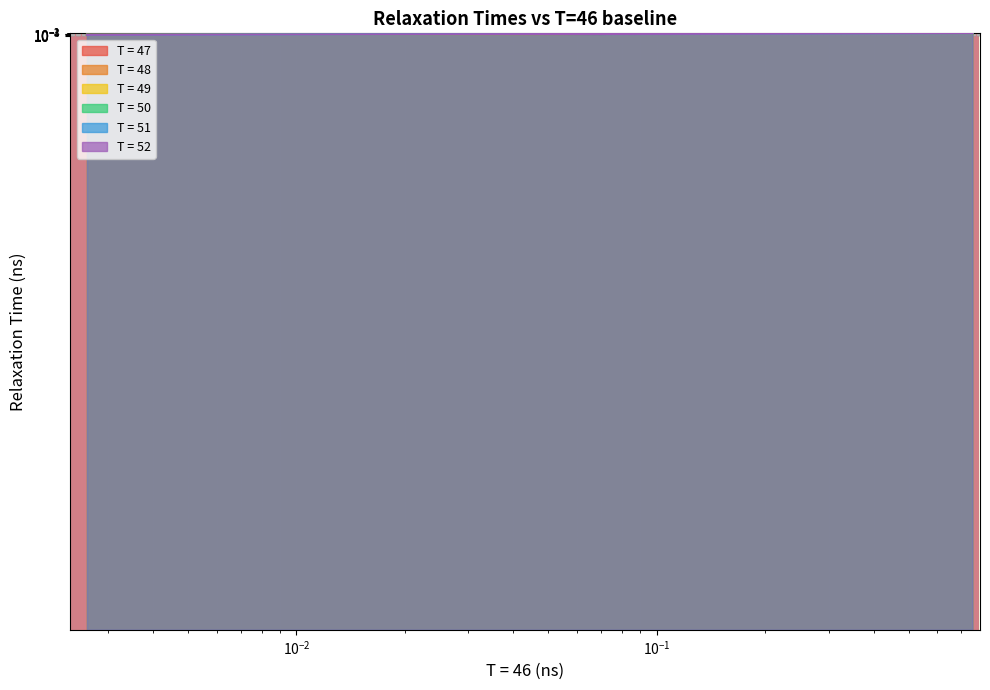

True or false: T = 51 has more than 2 interior local peaks.

False